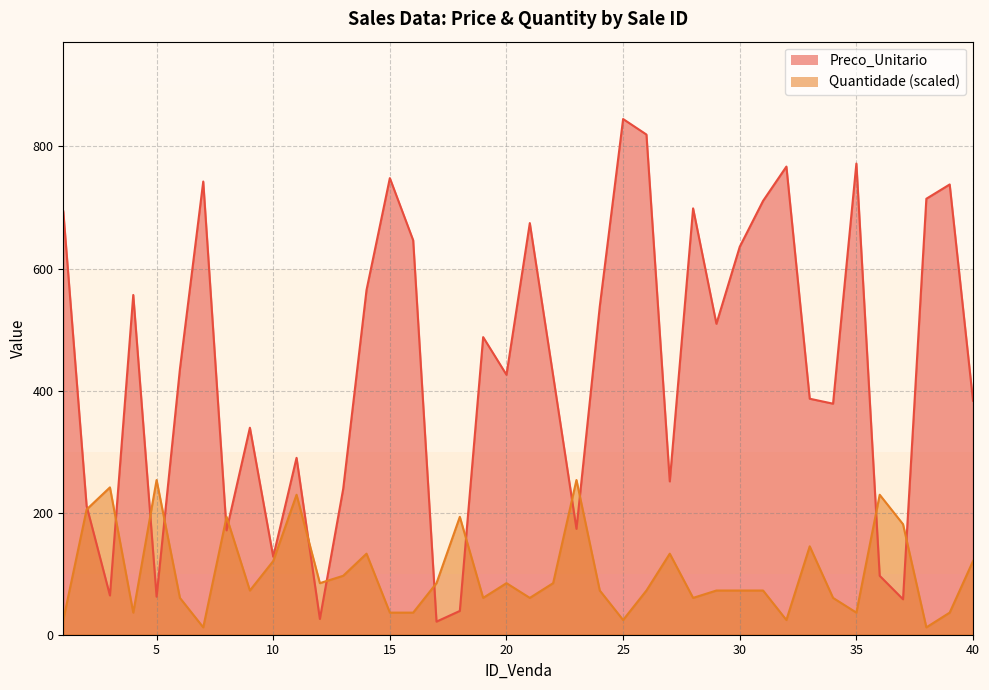

What is the value of the Preco_Unitario point at the 14th from the left?

564.8